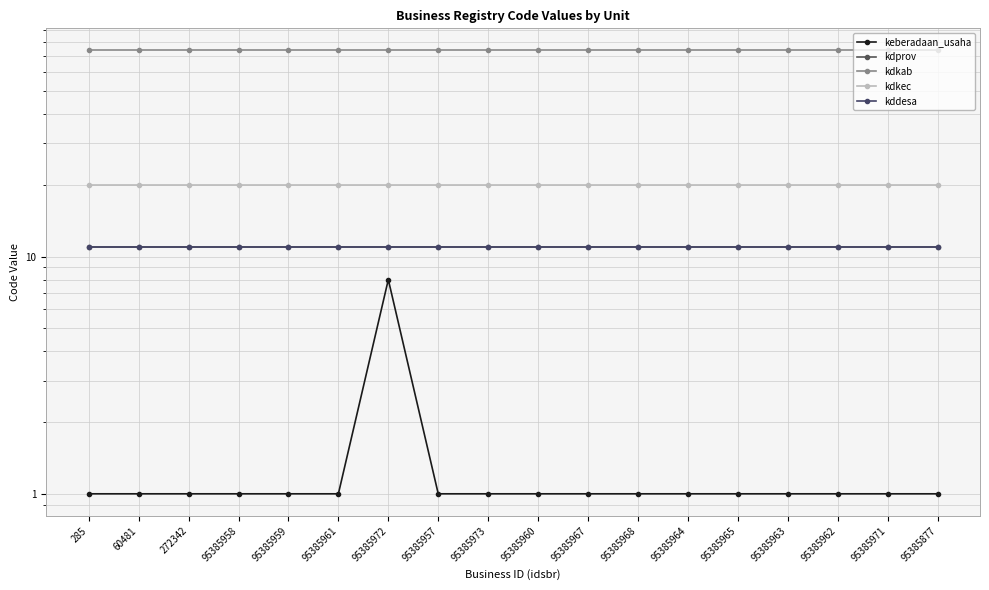

Is the value of kdprov at 95385972 greater than the value of keberadaan_usaha at 60481?

Yes